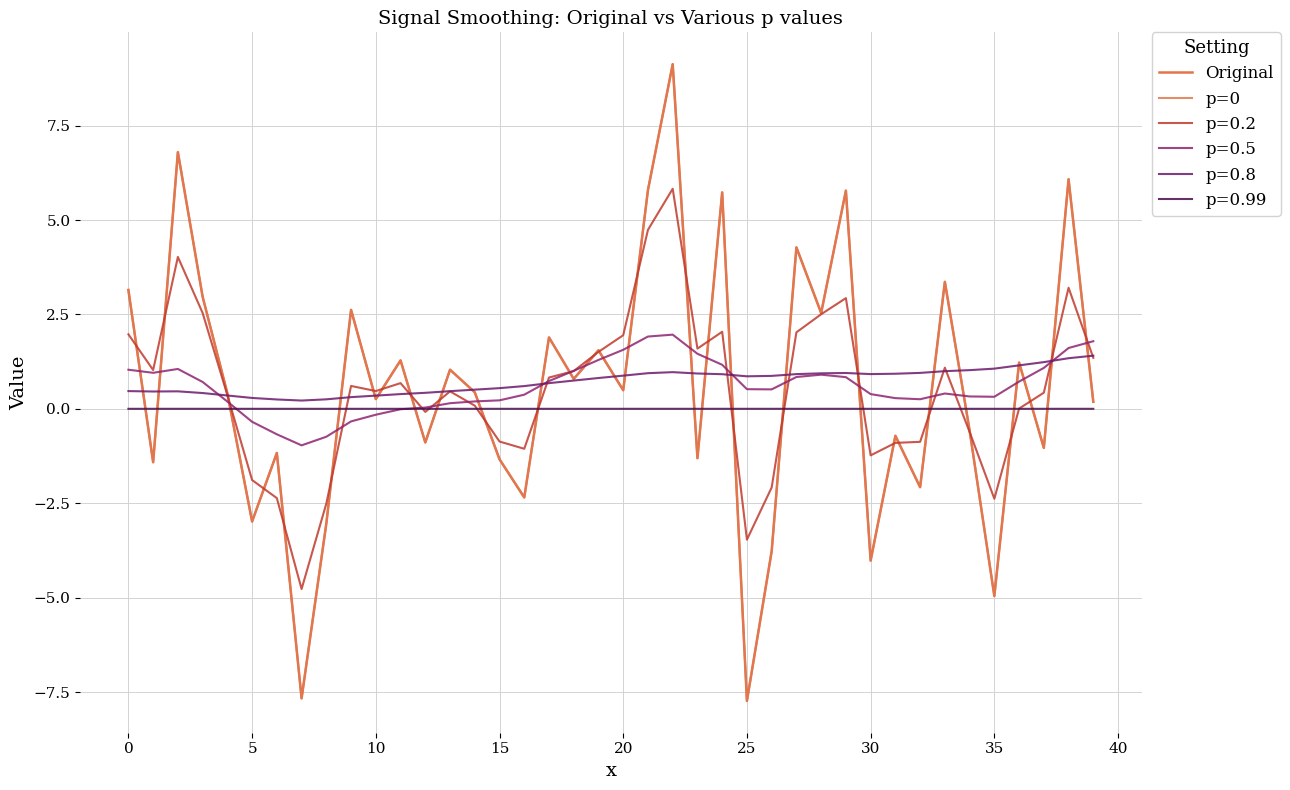

Which series has the largest total across all categories?

Original